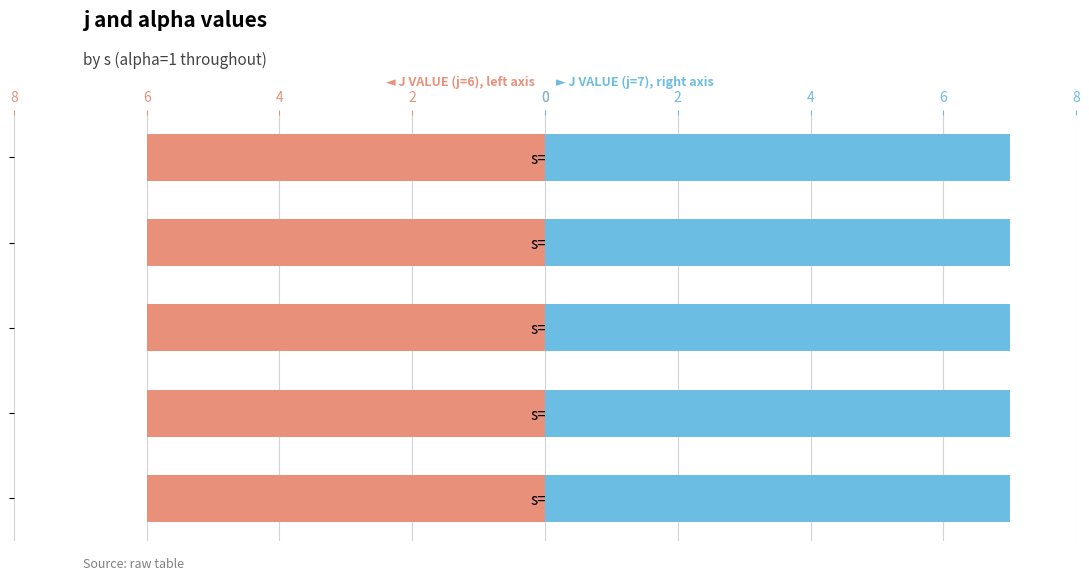

Does the chart contain any negative values?

No